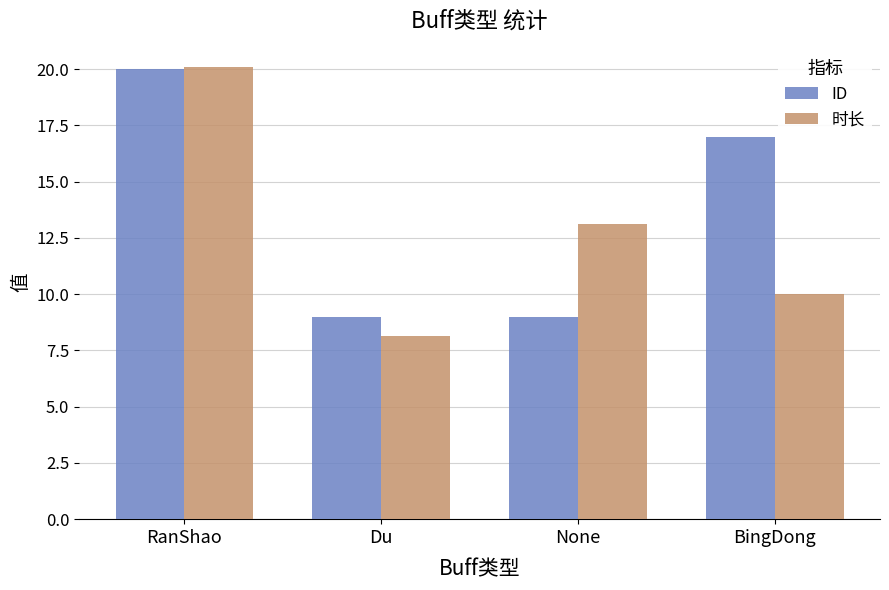

What is the average value of the ID series?

13.8